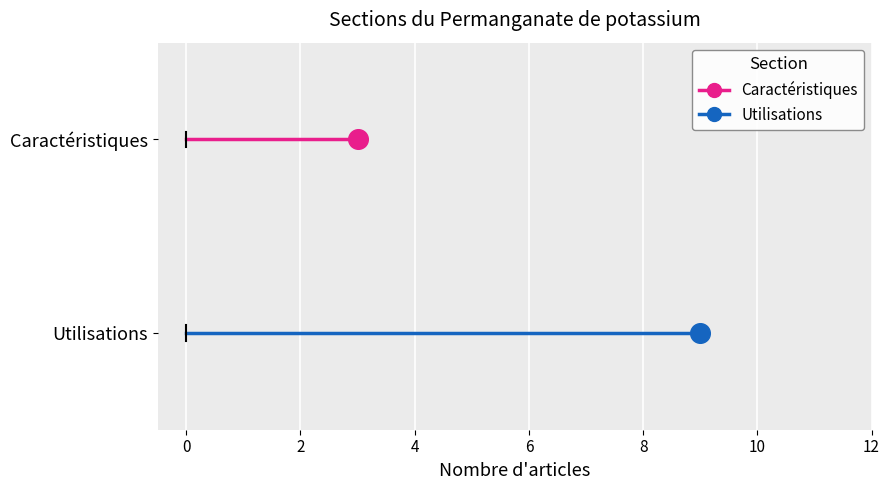

Is the value of Caractéristiques at 0 greater than the value of Utilisations at −2?

Yes